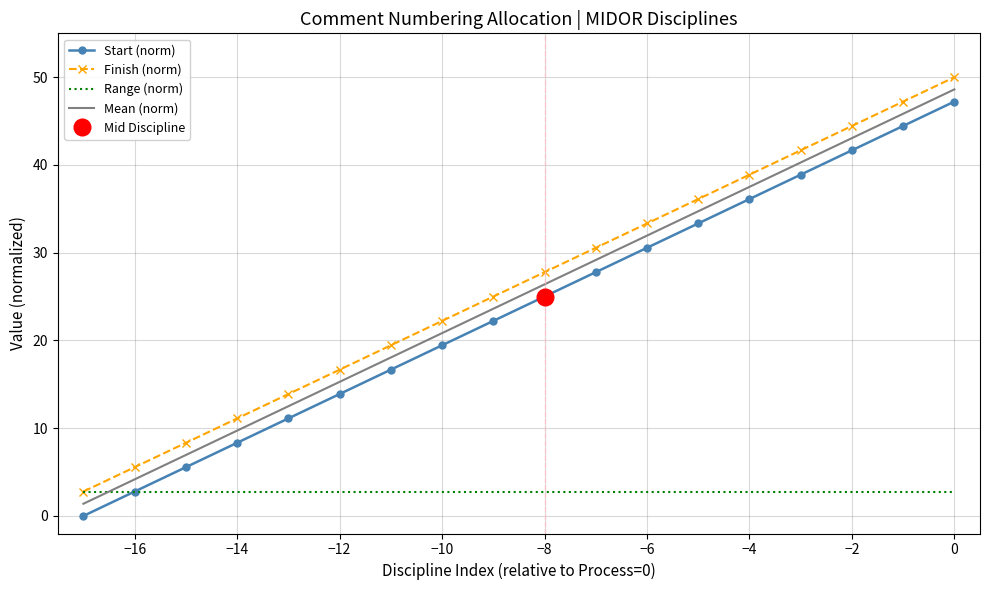

Is this an area chart (filled region under the line)?

No